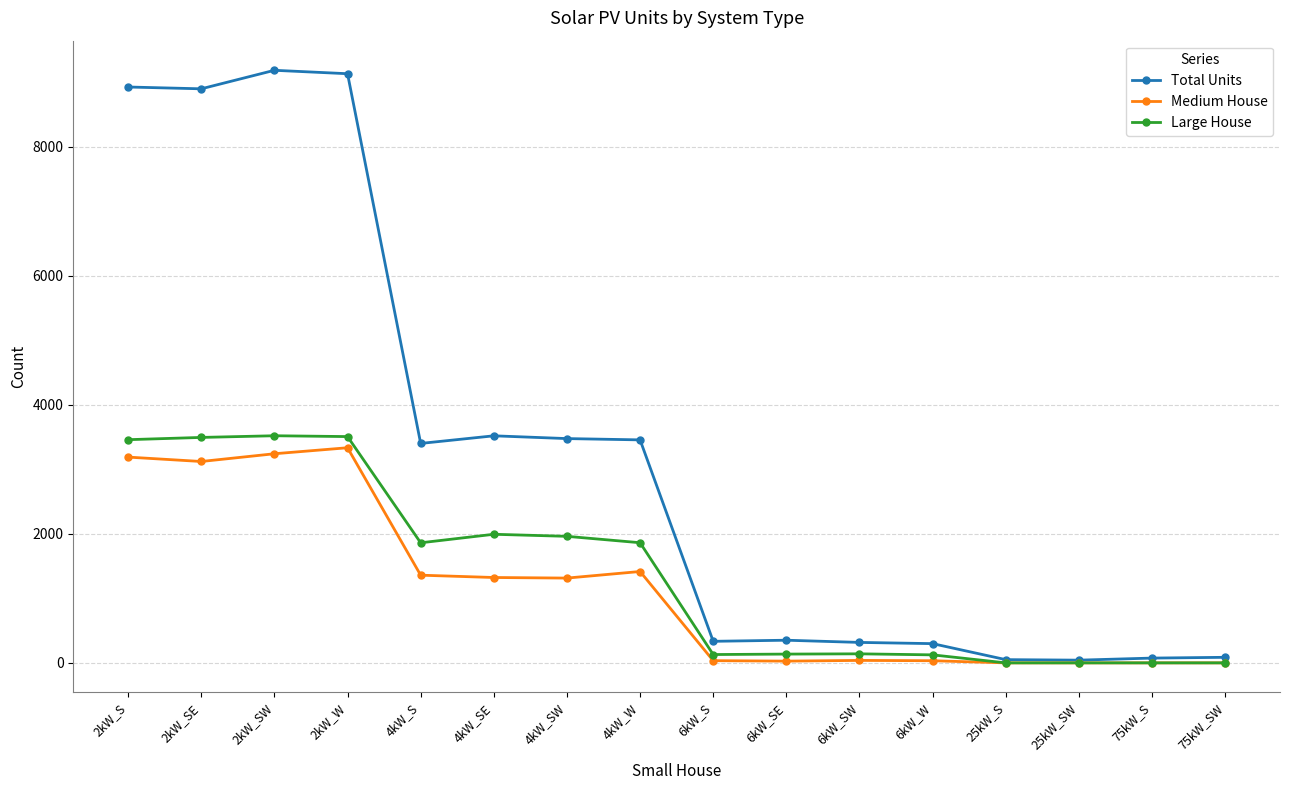

What is the maximum value shown in the chart?

9184